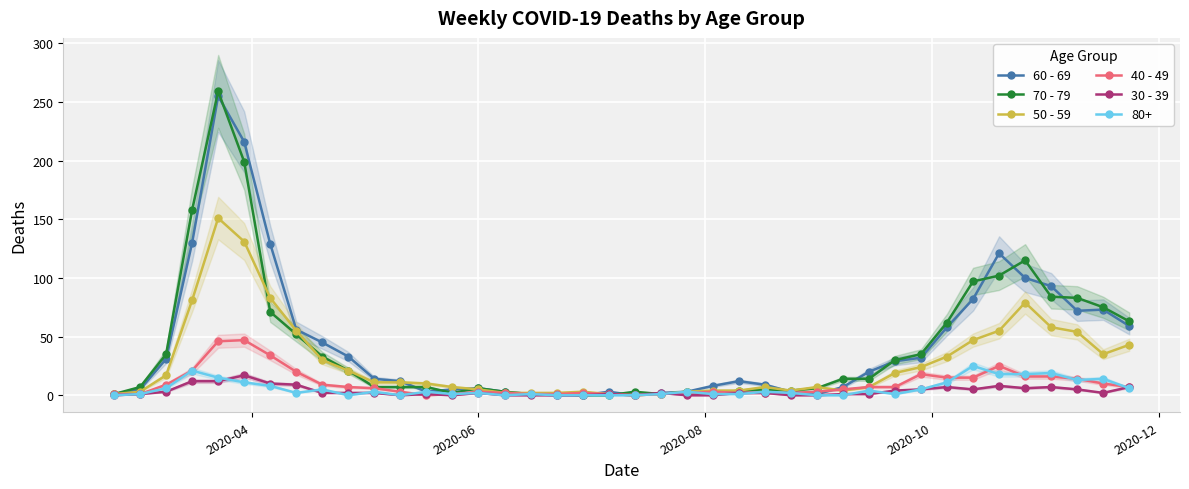

True or false: 50 - 59 has more than 2 points higher than both neighbors.

True